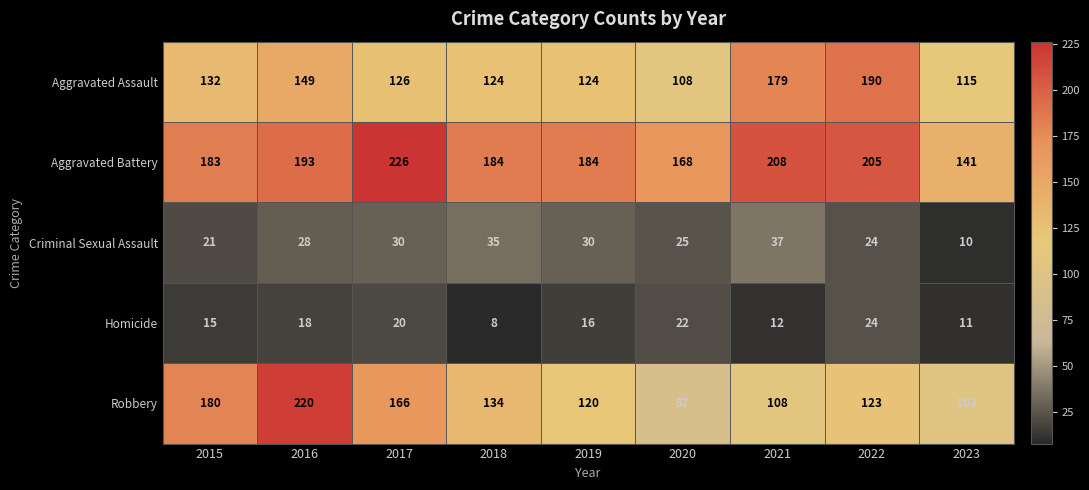

Where does the Aggravated Assault series first go above 126?

2015